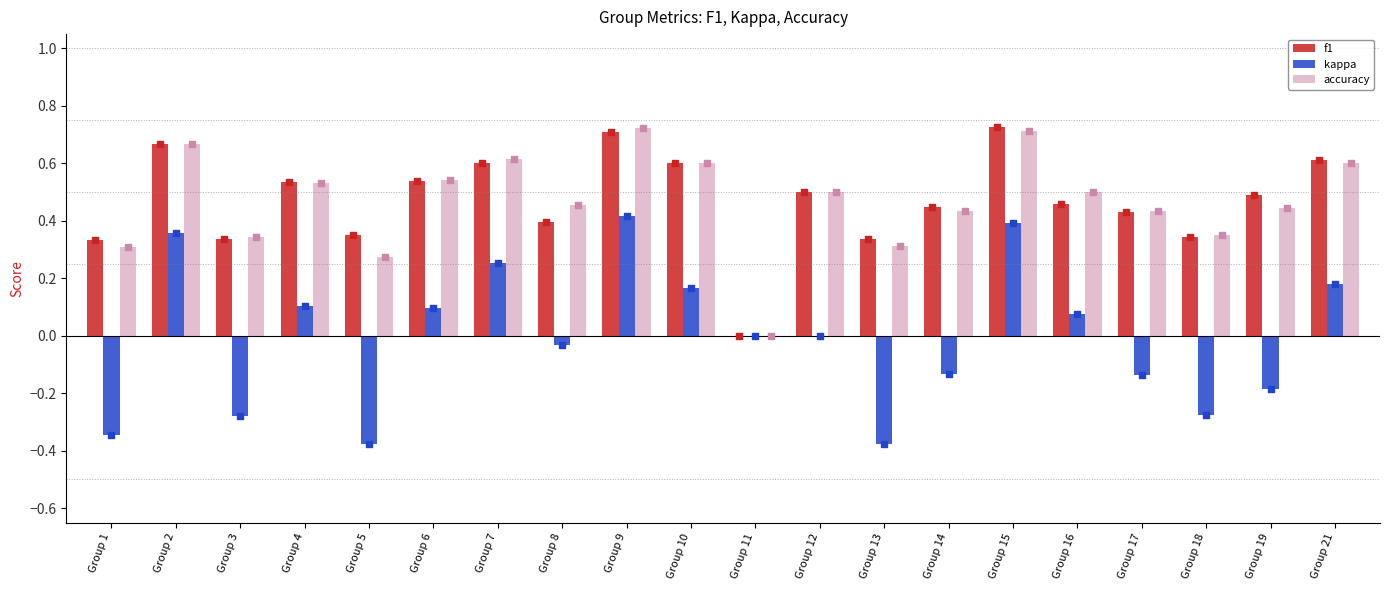

Which series contains the lowest Y value?

kappa